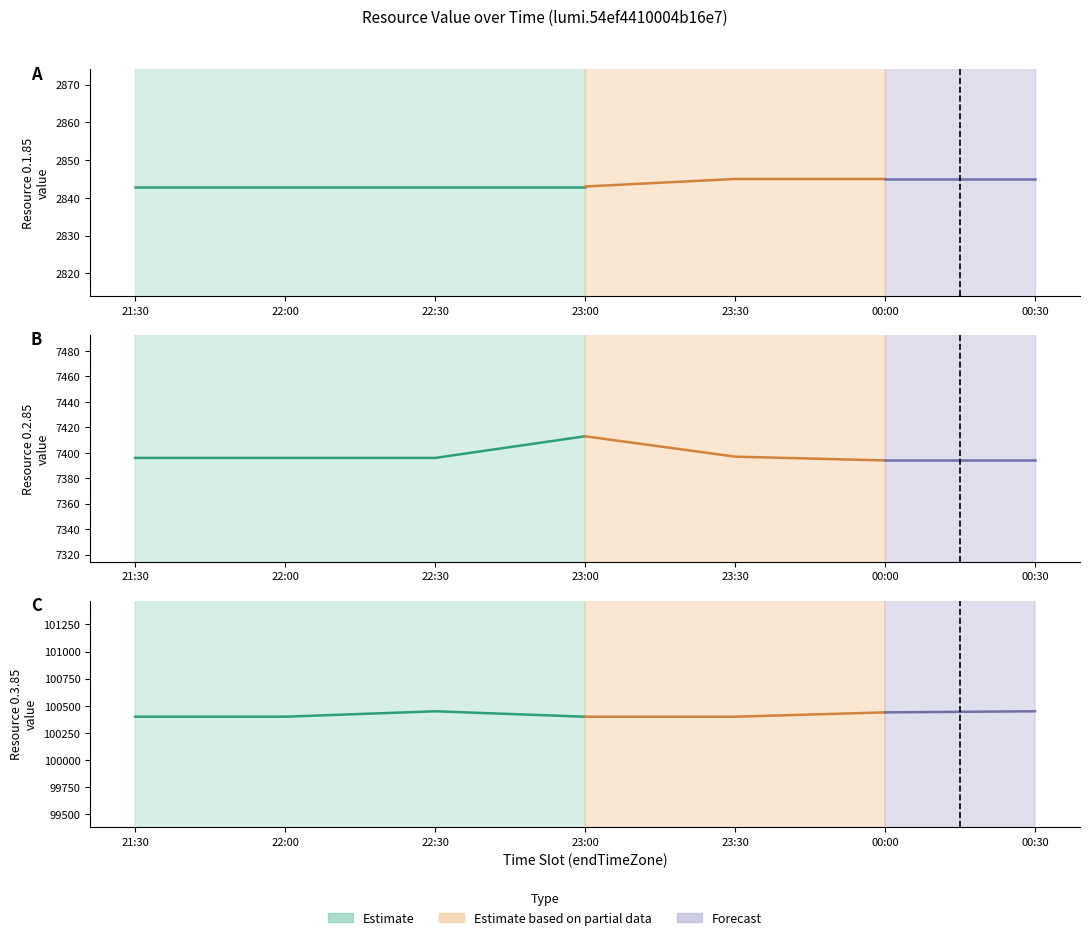

Is it true that 0.2.85 equals 2400 at 22:00?

False